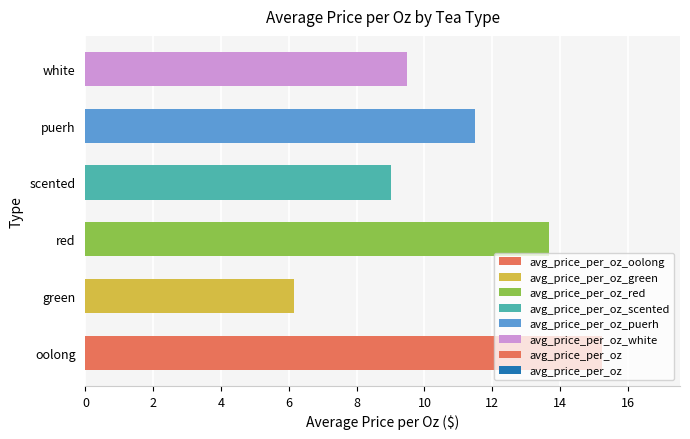

How many categories are shown in the chart?

6